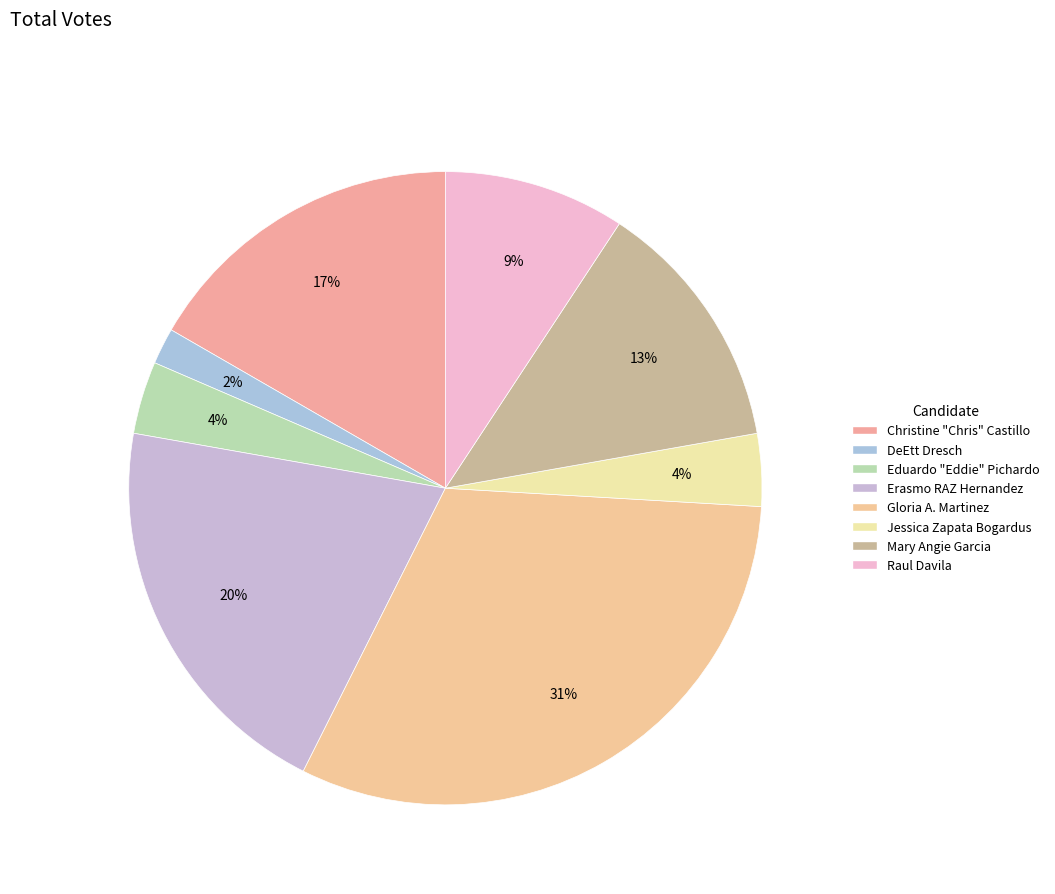

How many slices are in this pie chart?

8